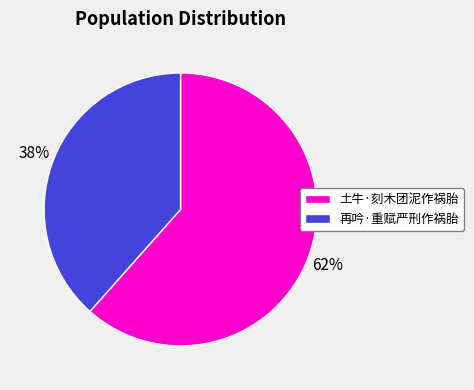

What is the majority slice?

土牛·刻木团泥作祸胎